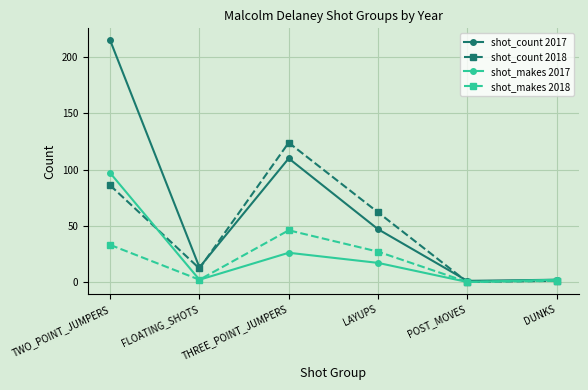

What is the label of the 3rd point from the right?

LAYUPS